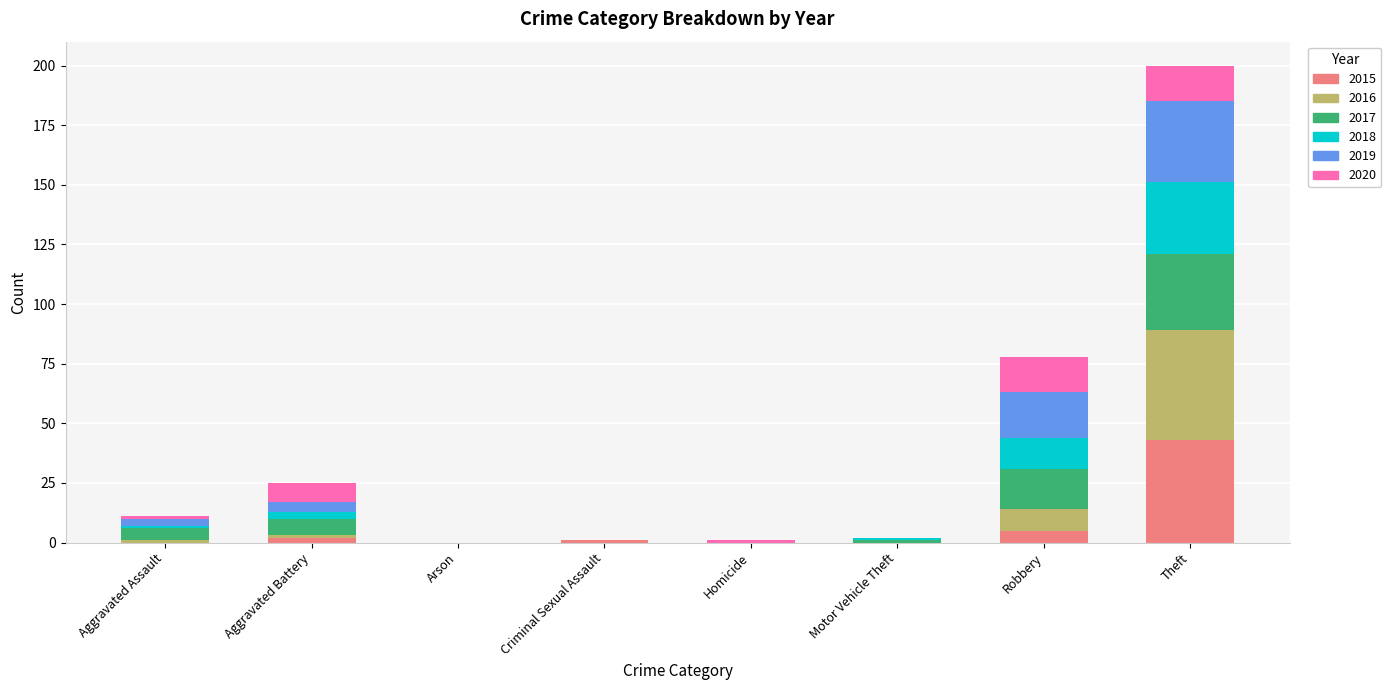

True or false: 2015 has a value of 5 at Robbery.

True